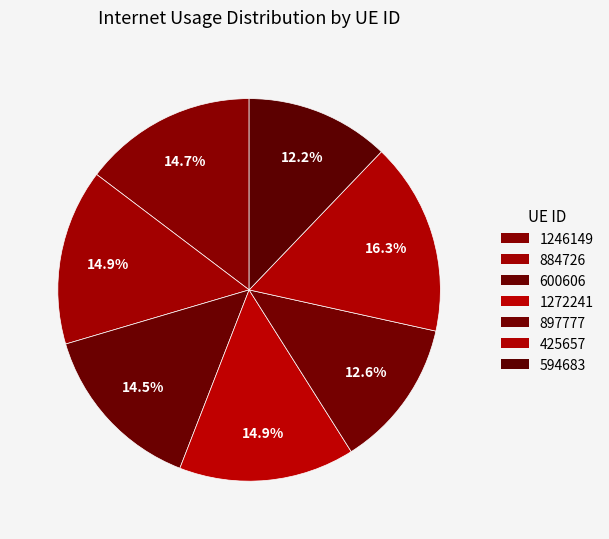

Is 1246149 the majority of the pie?

No